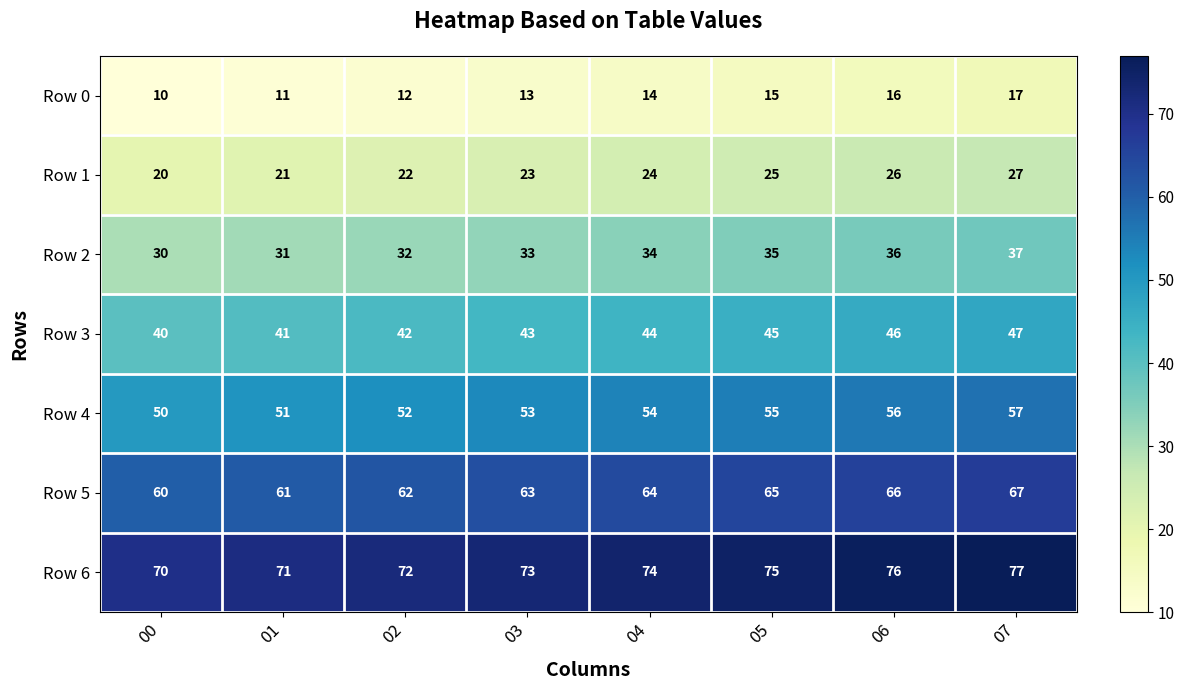

What is the maximum value shown in the chart?

77